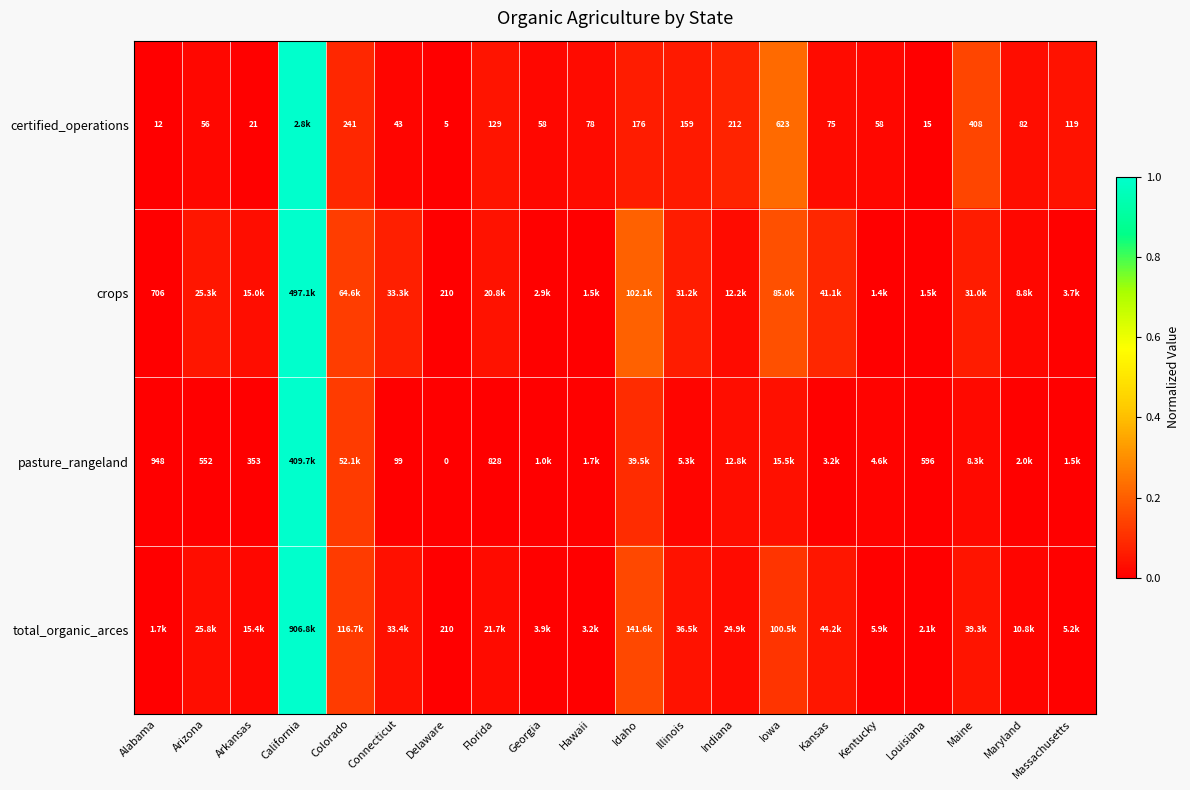

True or false: crops has a value of 0.0 at Massachusetts.

False